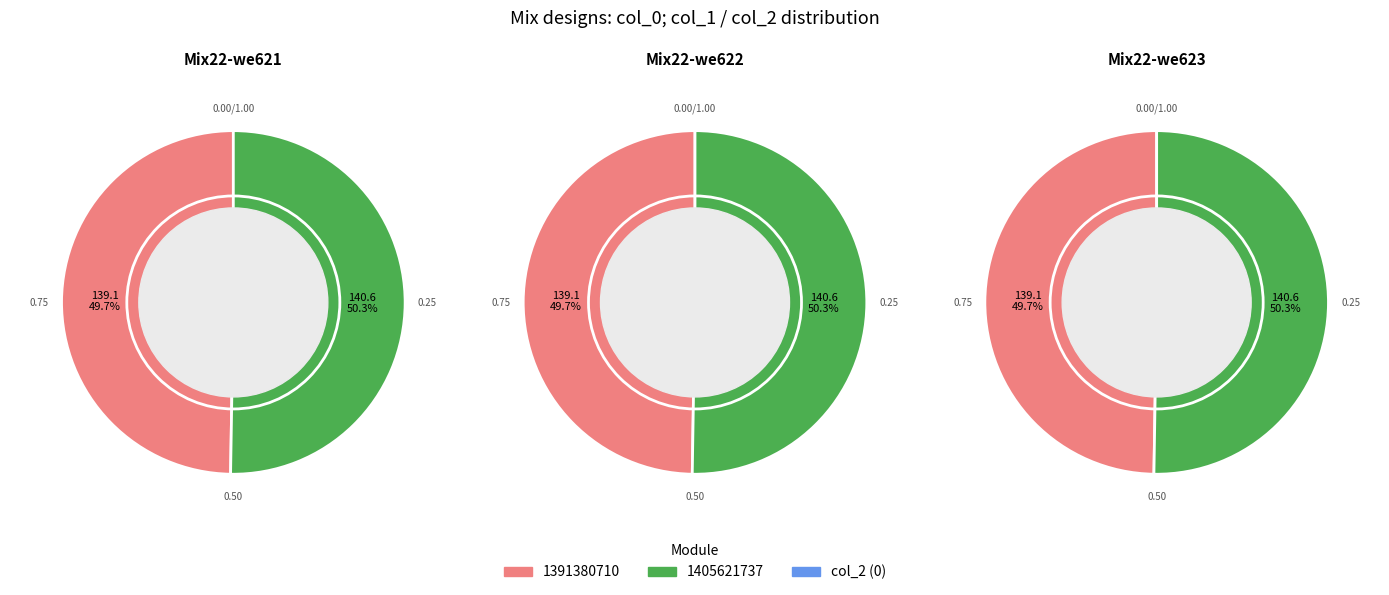

Count the number of slices in the pie.

2